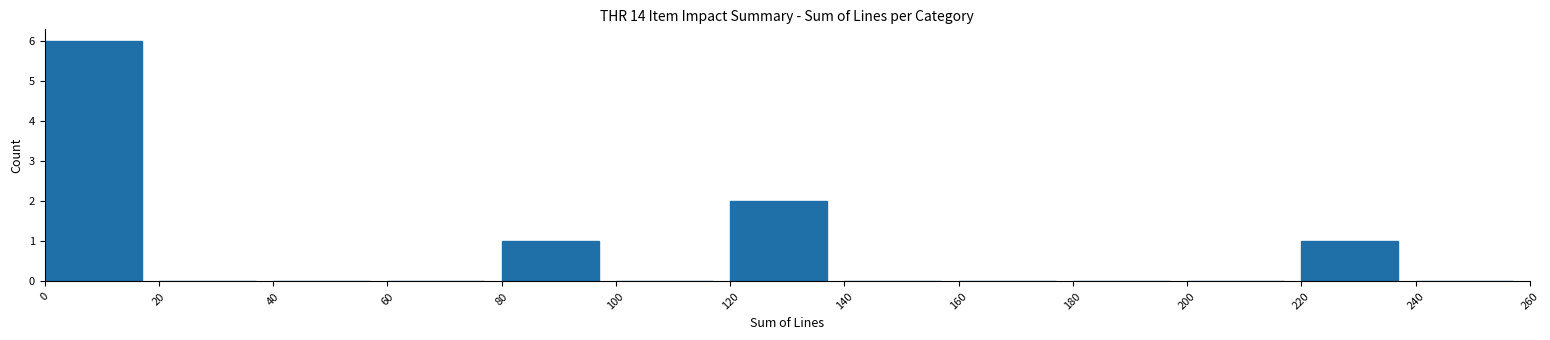

Reading left to right, list every bar in this chart as the range it spans on the x-axis followed by its height. The values are not printed on the chart, so give them approximately, as read against the axis.

0 to 20: 6
20 to 40: 0
40 to 60: 0
60 to 80: 0
80 to 100: 1
100 to 120: 0
120 to 140: 2
140 to 160: 0
160 to 180: 0
180 to 200: 0
200 to 220: 0
220 to 240: 1
240 to 260: 0